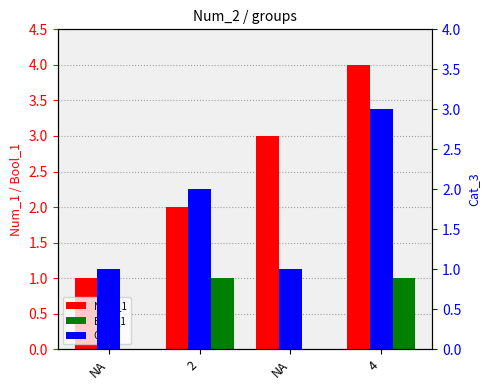

True or false: Num_1 has a value of 6 at 4.

False